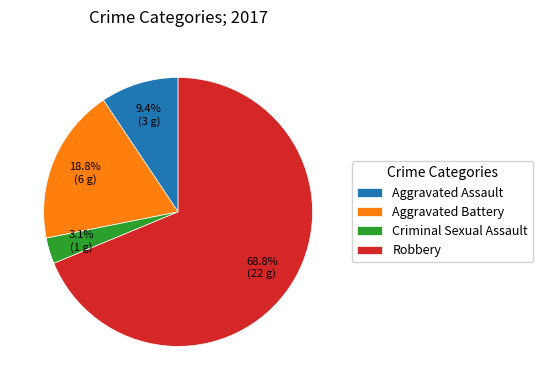

What is the majority slice?

Robbery